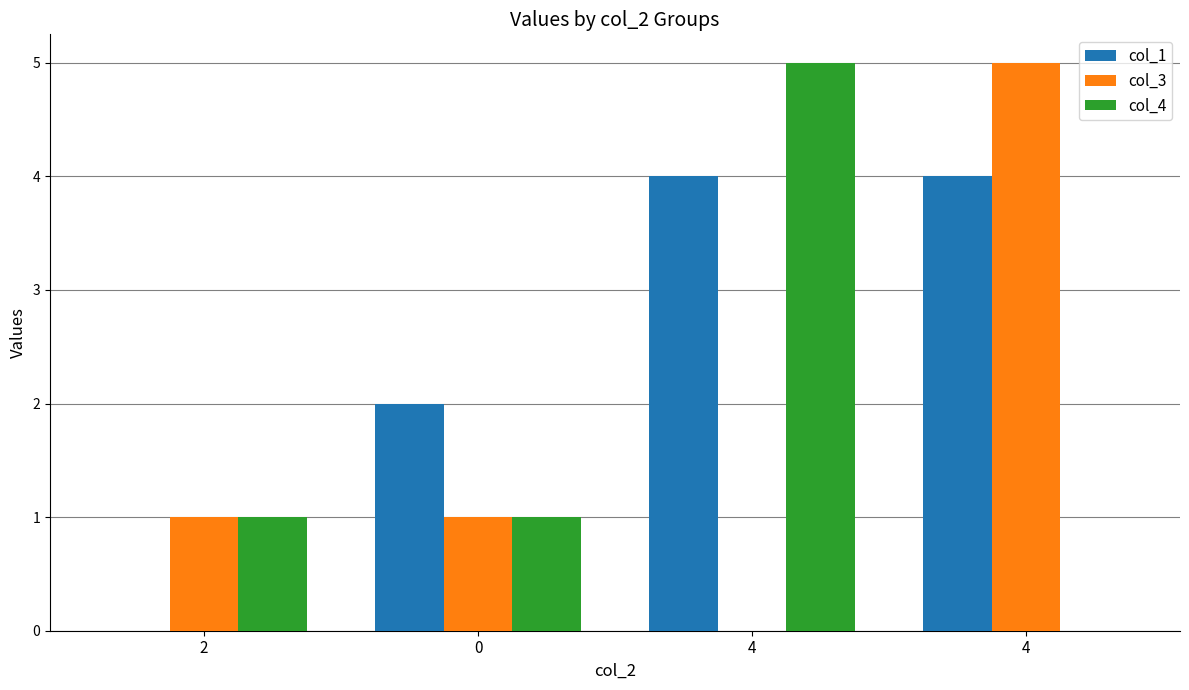

Reading right to left, extract all data points from this chart.

col_1: 4	4	2	0
col_3: 5	0	1	1
col_4: 0	5	1	1